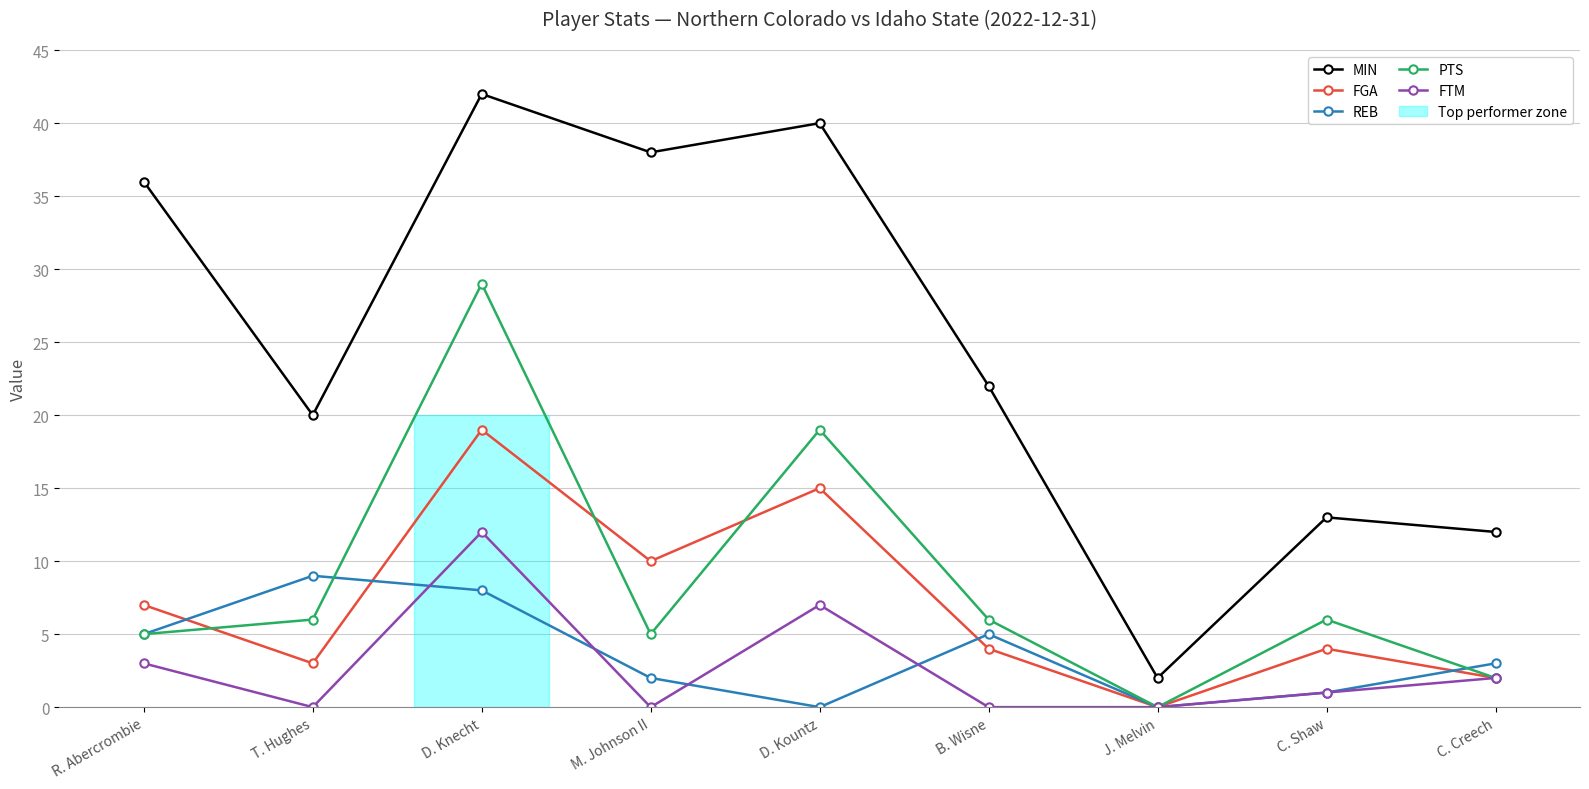

True or false: REB has more than 1 interior local peaks.

True